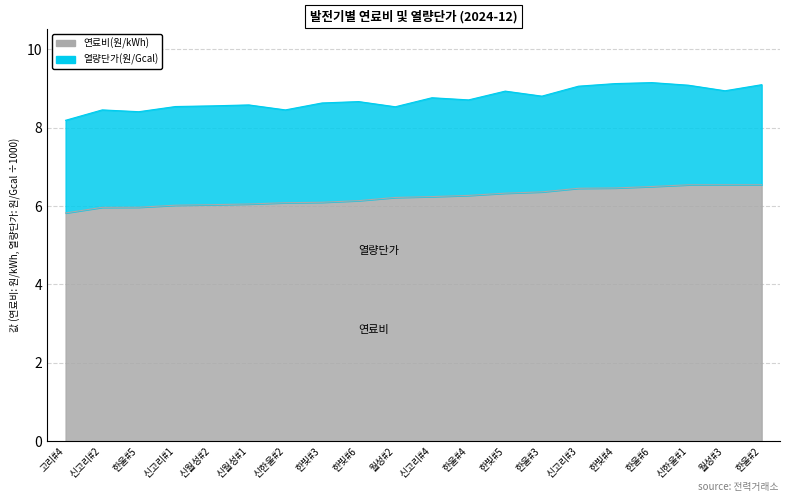

What is the ratio of the value at 신고리#3 to the value at 한빛#4?

1.0